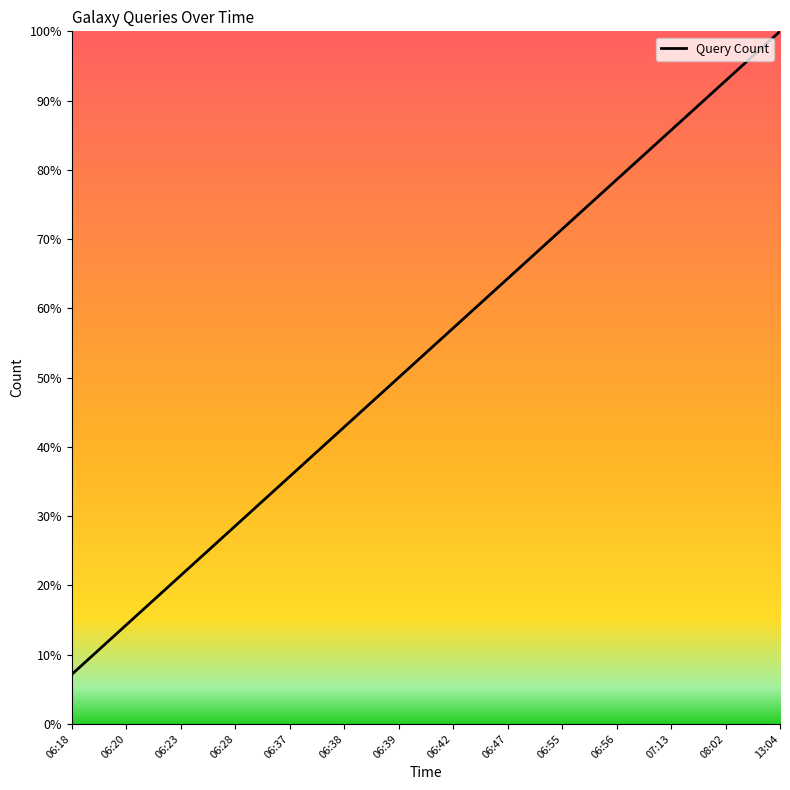

What is the sum of the values at 06:18 and 08:02?

100.0